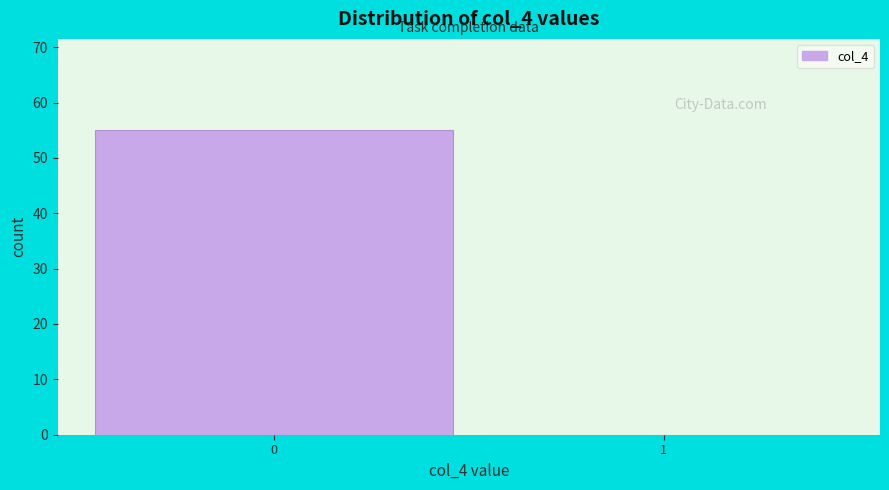

Reading left to right, what are all the values shown in this chart?

0=55	1=0